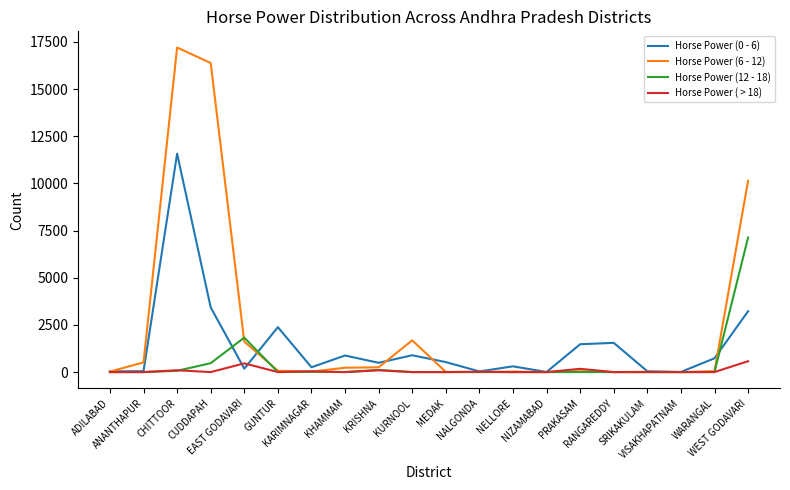

Which series has the largest total across all categories?

Horse Power (6 - 12)